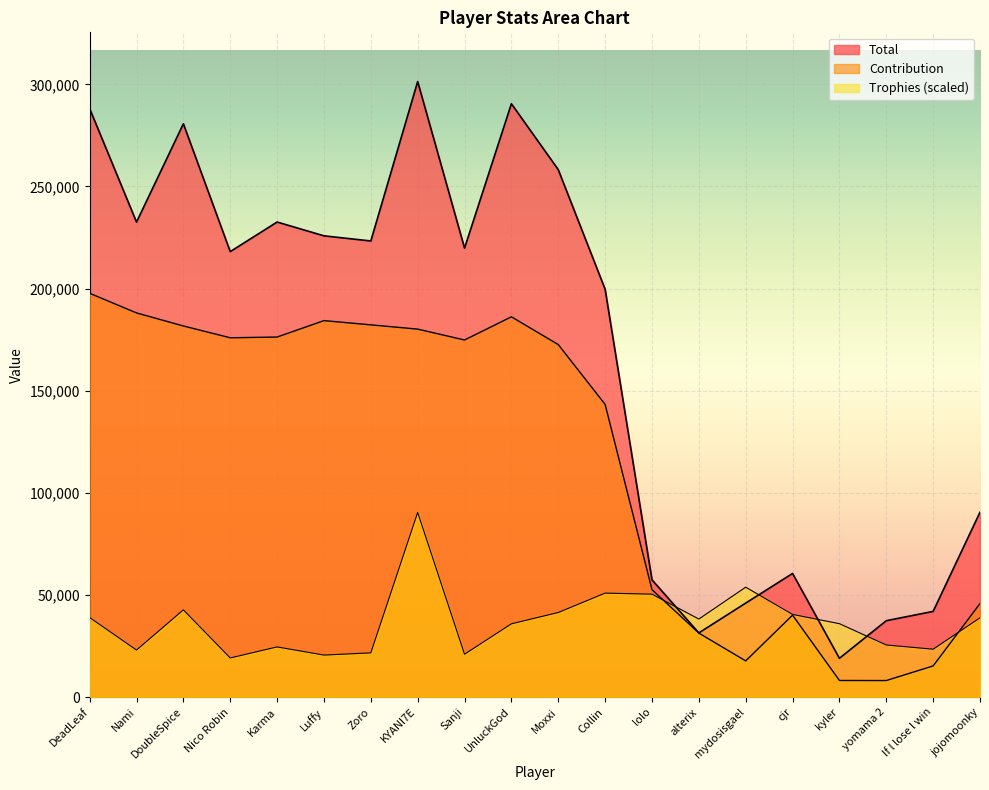

What is the spread (max minus min) of values at lolo?

7025.6